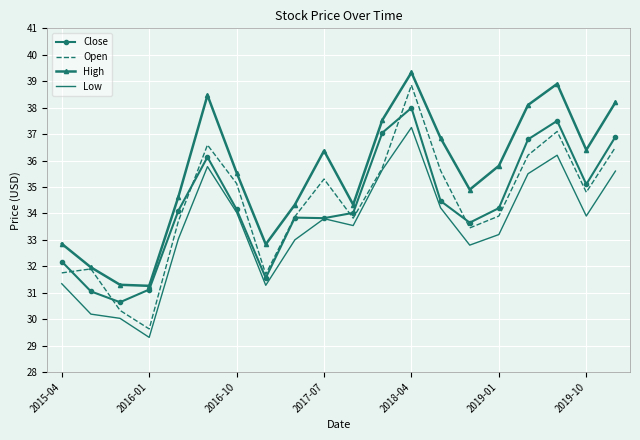

What is the greatest value displayed?

39.3